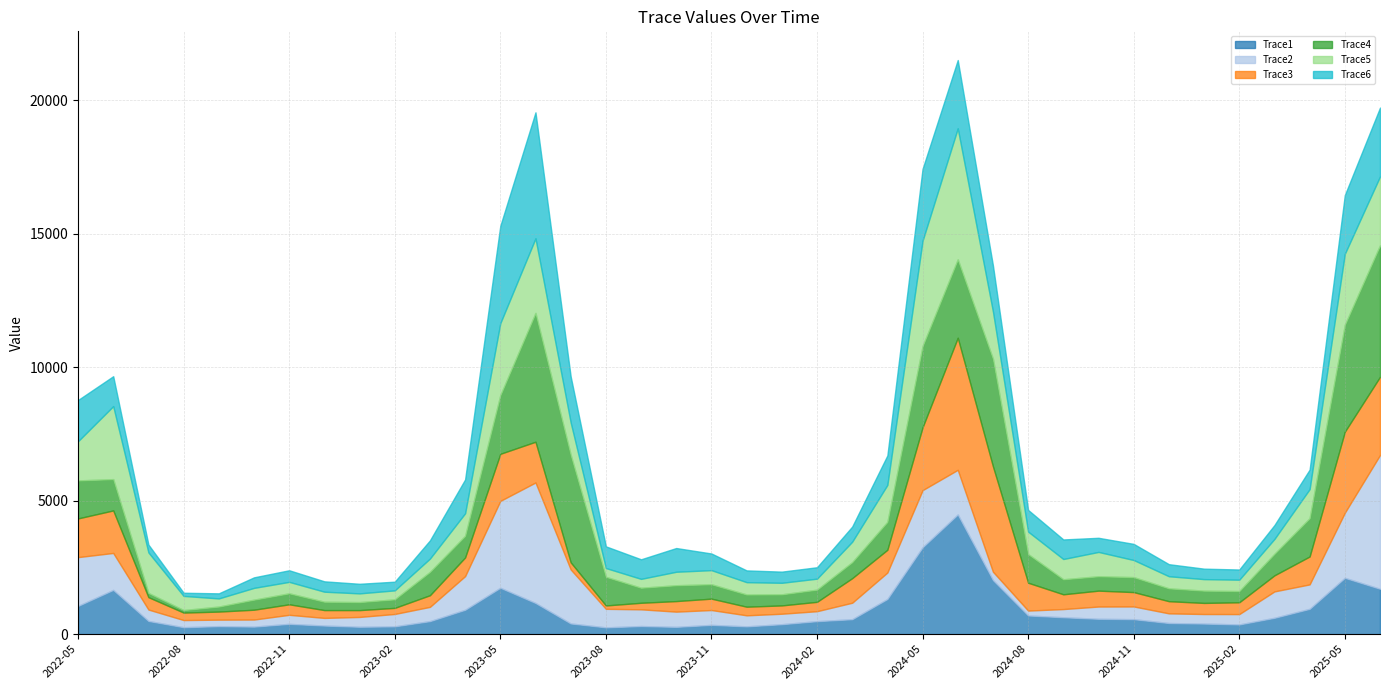

Where is Trace6 nearest to the value 2418?

2024-06